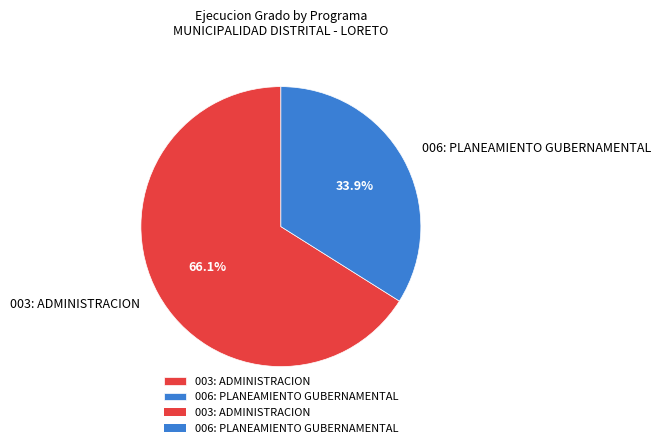

What is the largest slice in the pie chart?

003: ADMINISTRACION